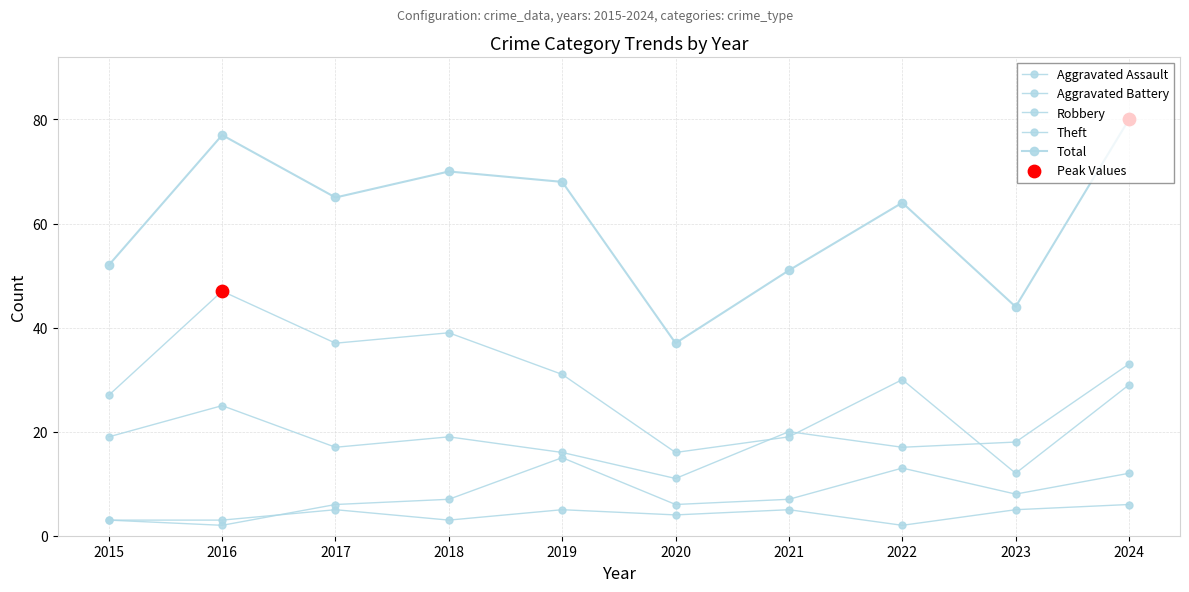

Is this an area chart (filled region under the line)?

No